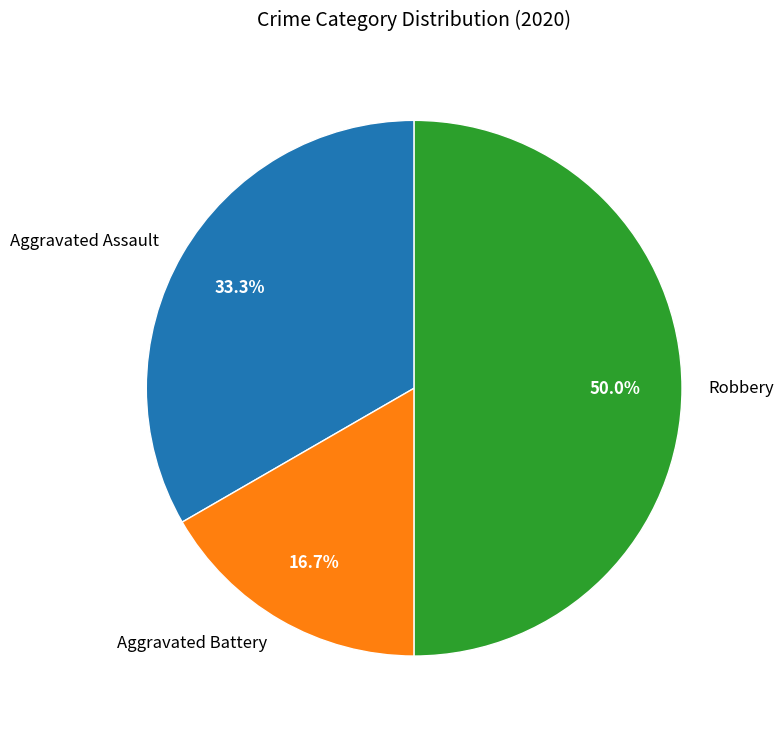

What is the ratio of the value at Robbery to the value at Aggravated Assault?

1.5